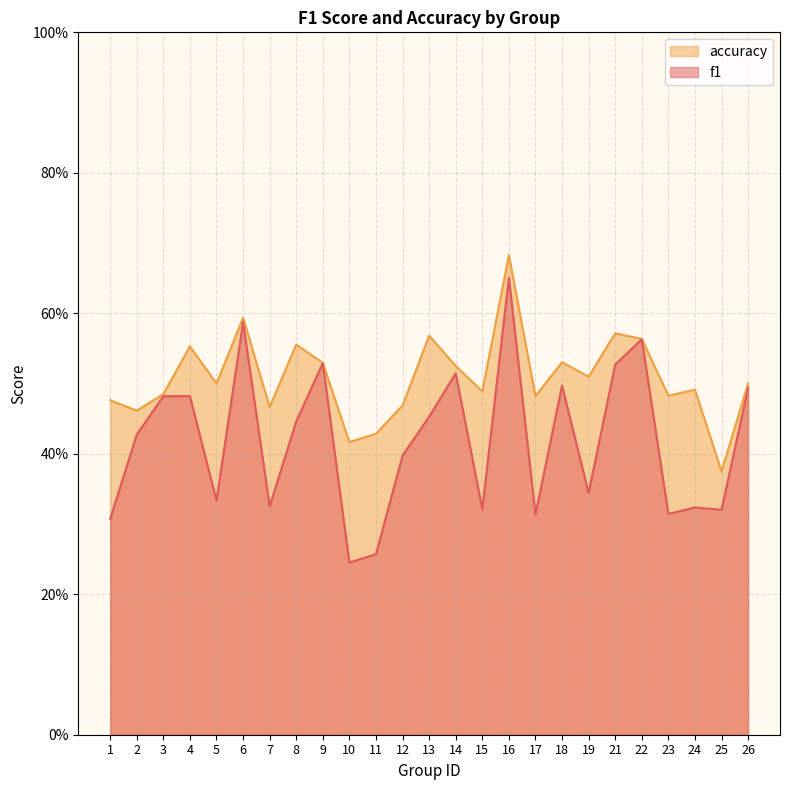

Does the chart display data point markers on the line(s)?

No